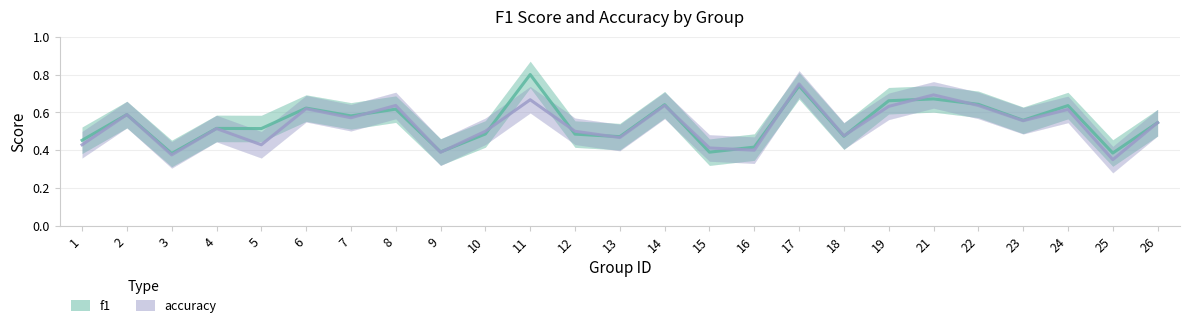

Count the number of data series in this chart.

2